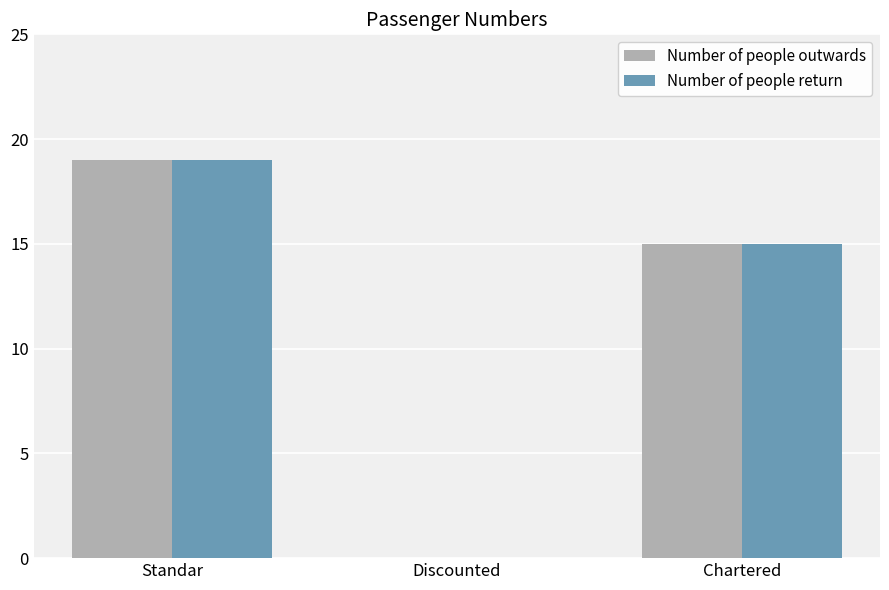

Is it true that Number of people outwards equals 15 at Chartered?

True